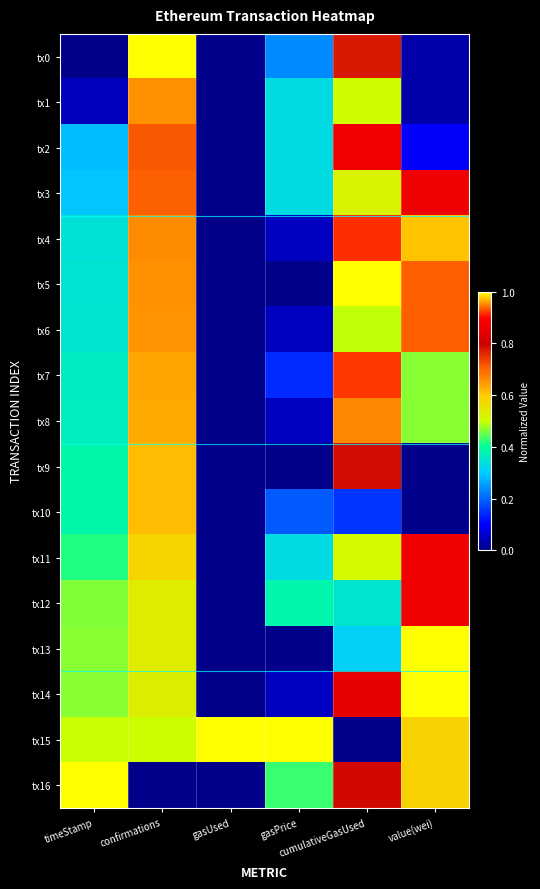

At which category is the sum across all series the highest?

cumulativeGasUsed